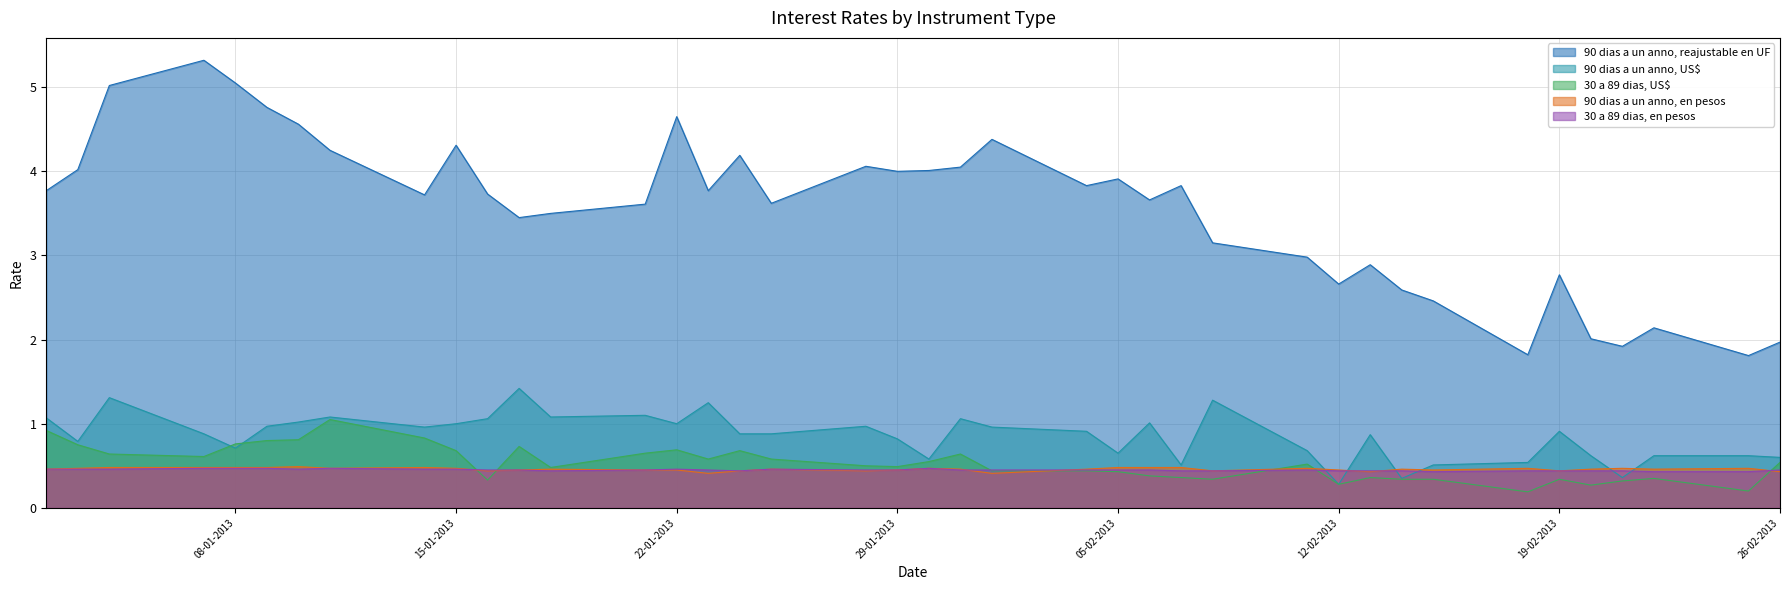

What is the minimum value shown in the chart?

0.2